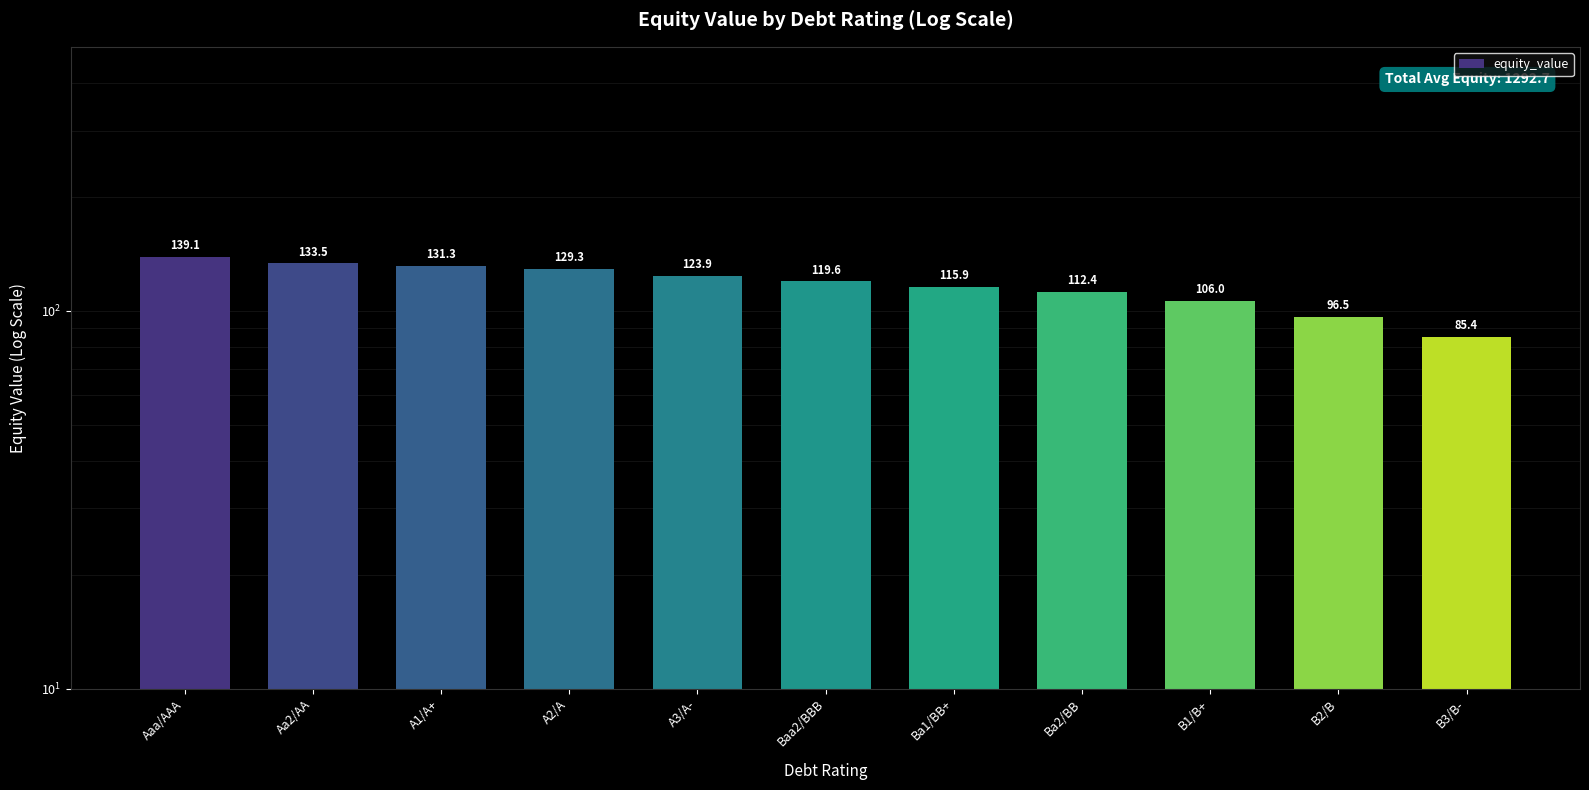

Approximately how many times larger is the value at B2/B compared to Aaa/AAA?

0.7